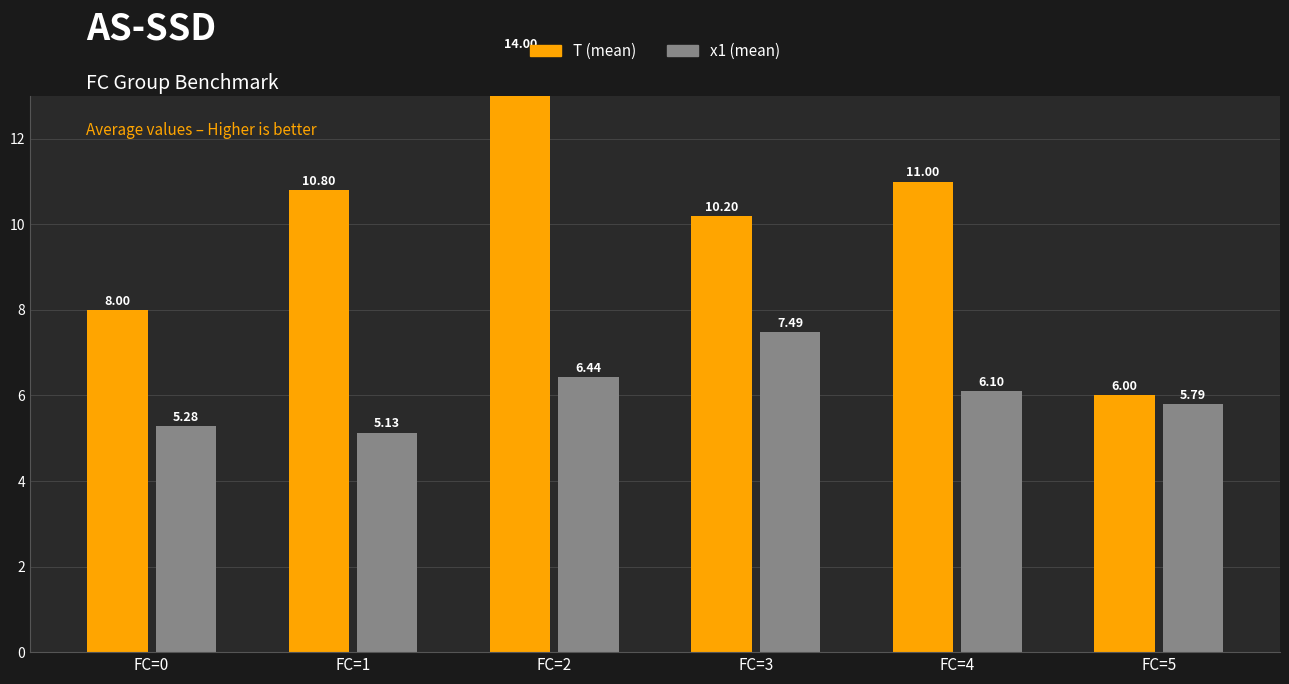

What value does the T (mean) series have at FC=4?

11.0